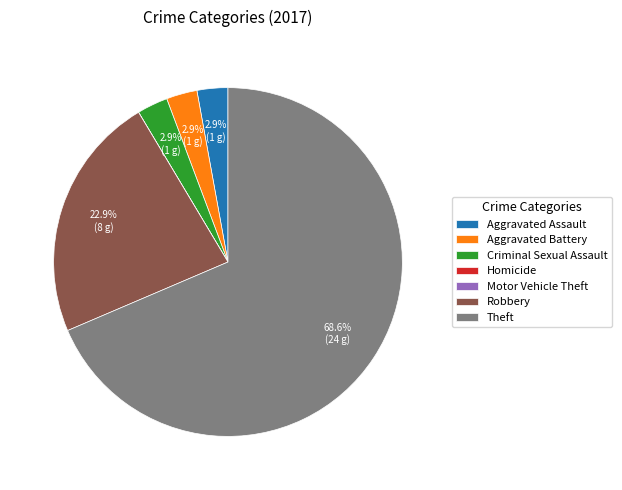

True or false: Theft accounts for 79% of the total.

False